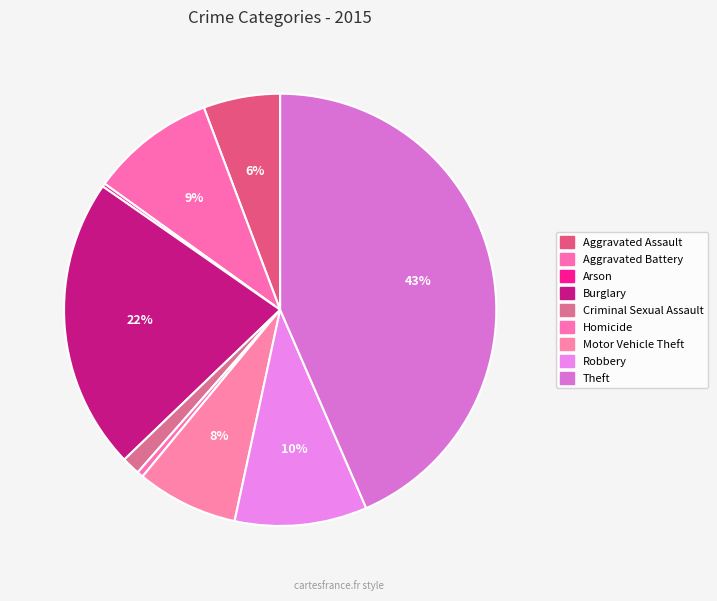

Rank the categories by value from highest to lowest.

Theft, Burglary, Robbery, Aggravated Battery, Motor Vehicle Theft, Aggravated Assault, Criminal Sexual Assault, Homicide, Arson